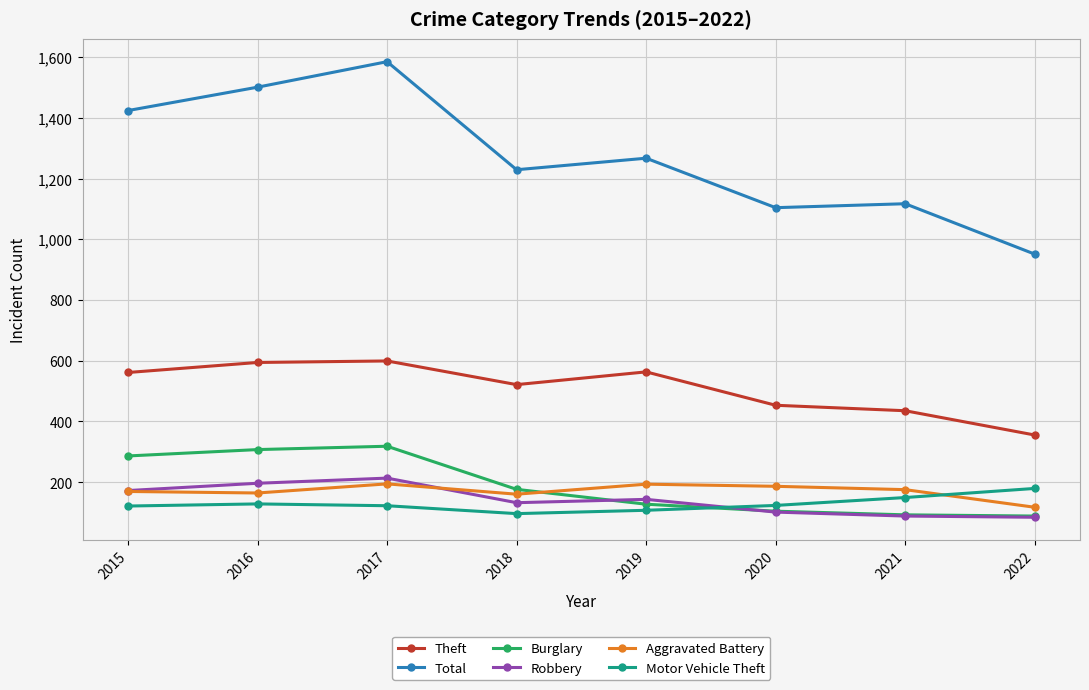

True or false: Total and Motor Vehicle Theft intersect in this chart.

False